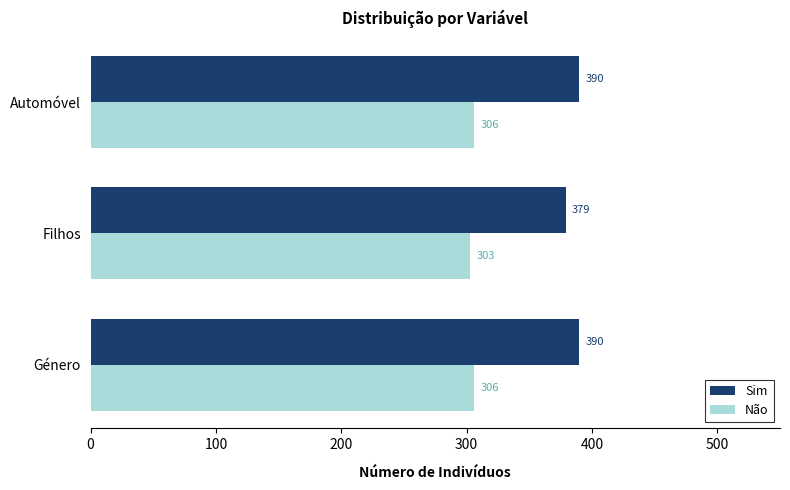

What is the difference between the highest and lowest values at Filhos?

76